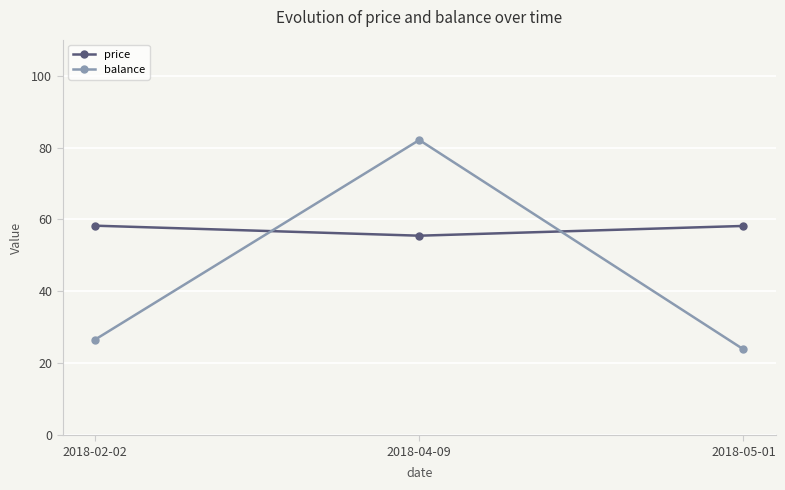

Is it true that balance equals 82.1 at 2018-04-09?

True